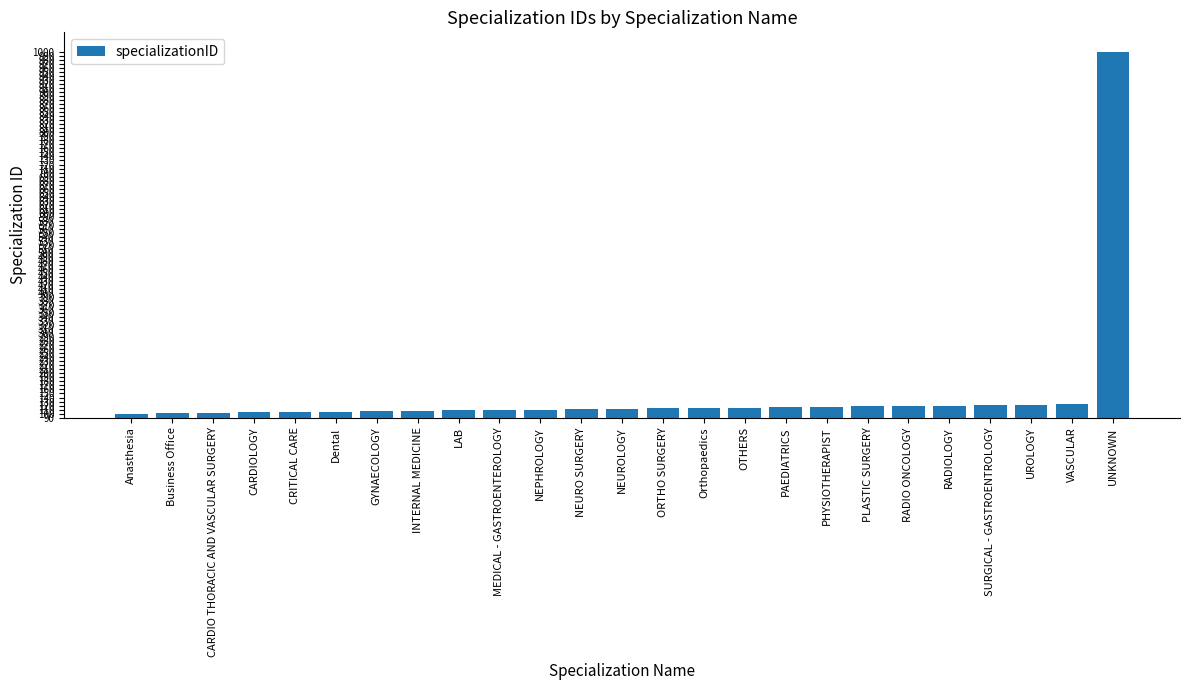

What is the difference between the maximum and minimum values?

899